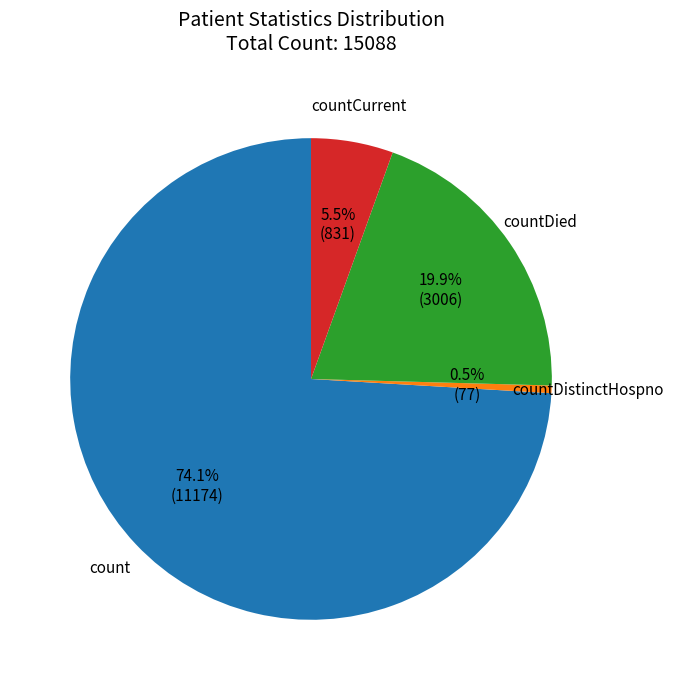

Is there any slice that represents more than half of the pie?

Yes